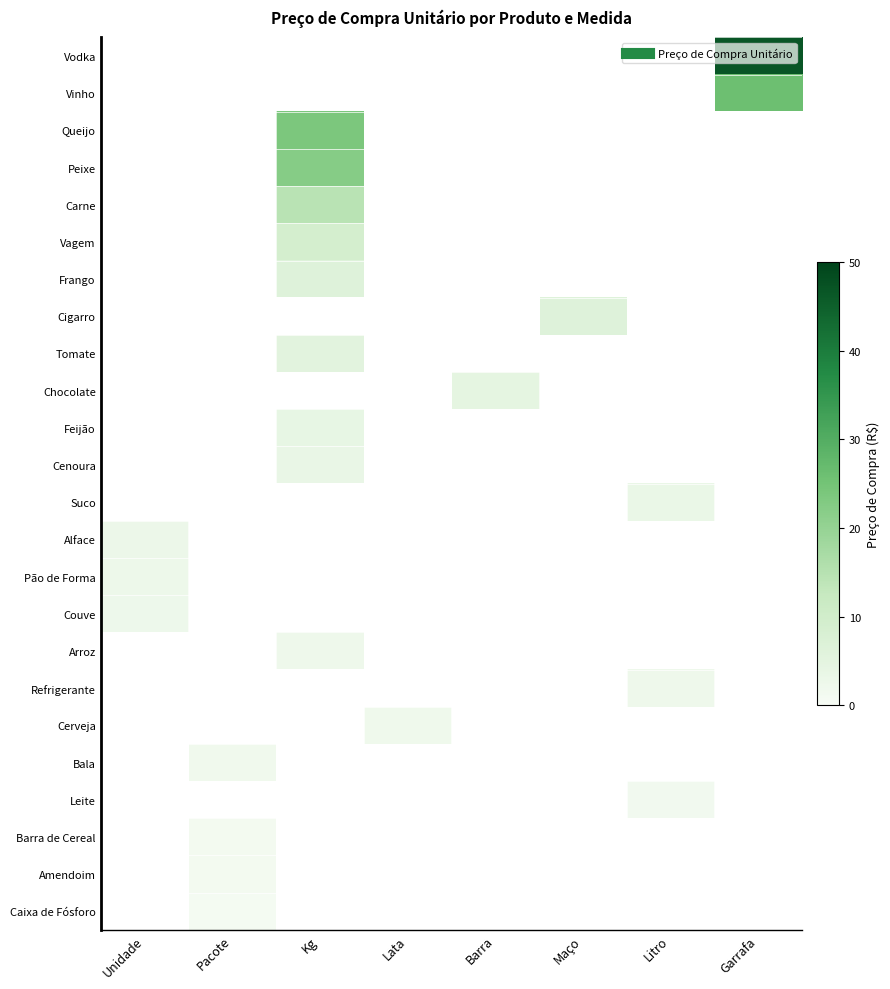

Count the number of categories in the chart.

8